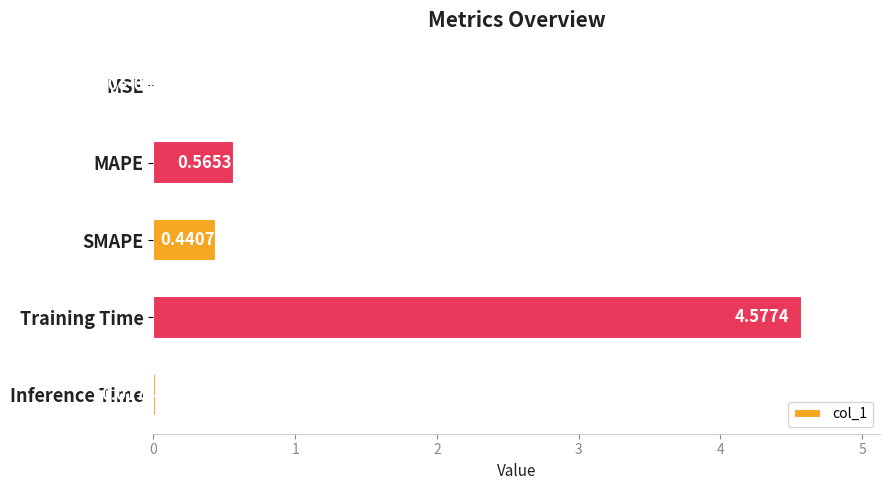

At which category does the chart reach its peak across all series?

Training Time